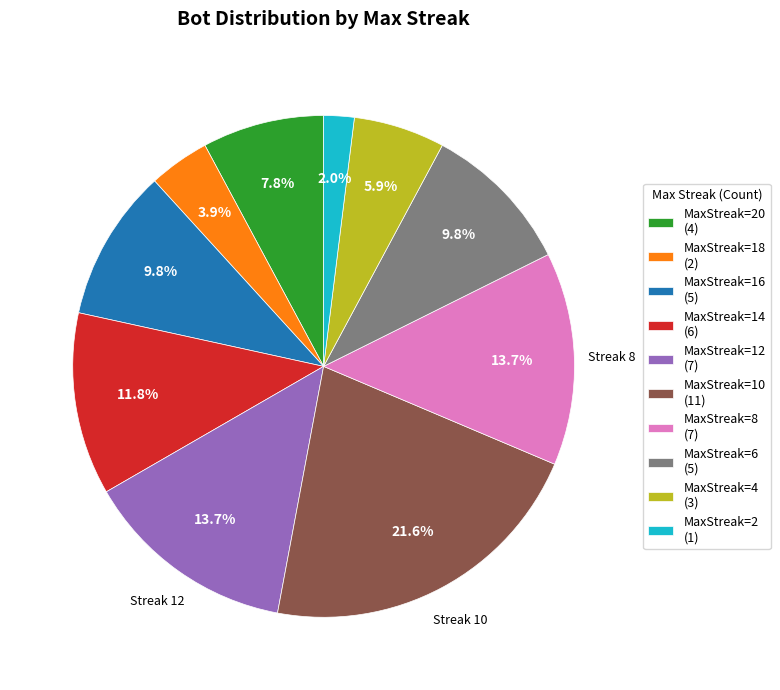

Which category has the biggest portion of the pie?

MaxStreak=10 (11)